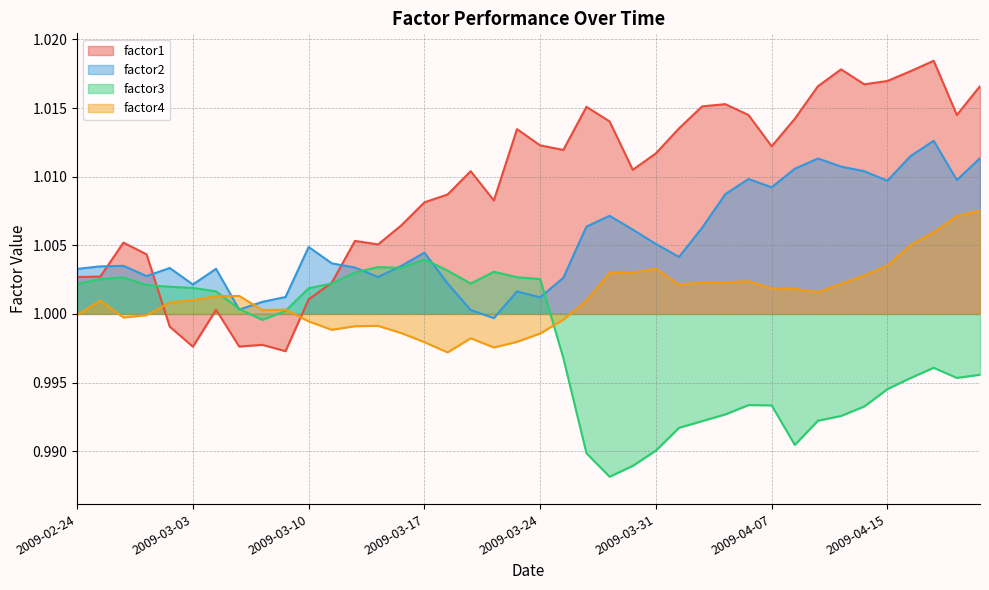

Is the value of factor2 at 2009-03-12 greater than the value of factor4 at 2009-03-18?

Yes